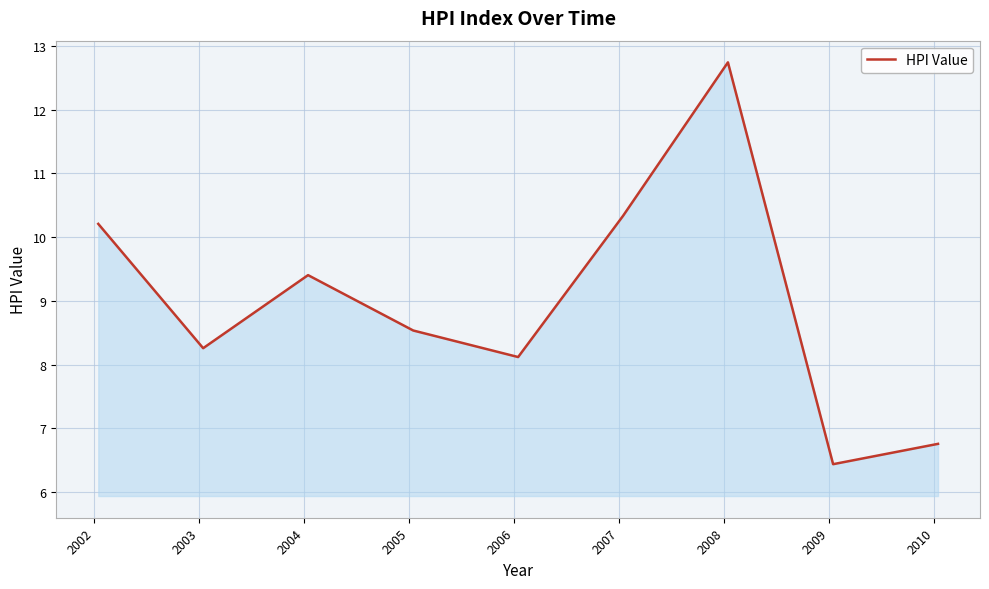

What is the difference between the maximum and minimum values?

6.3